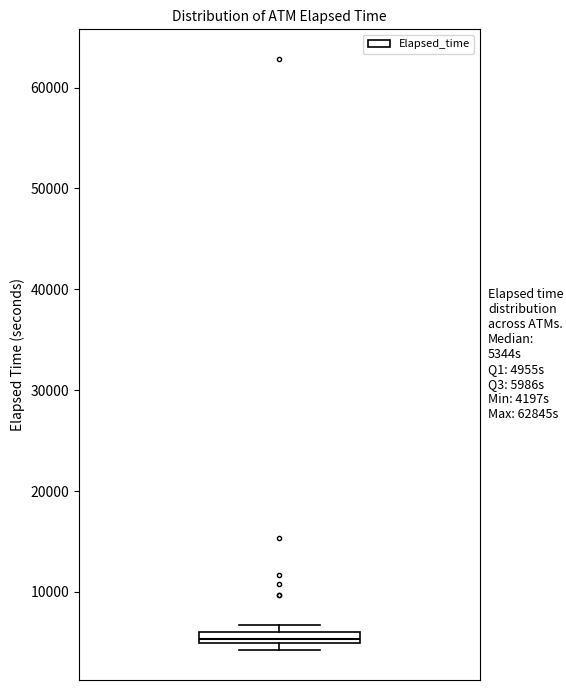

Where is the lower edge of the box on the y-axis? The values are not printed on the chart, so give them approximately, as read against the axis.

5000